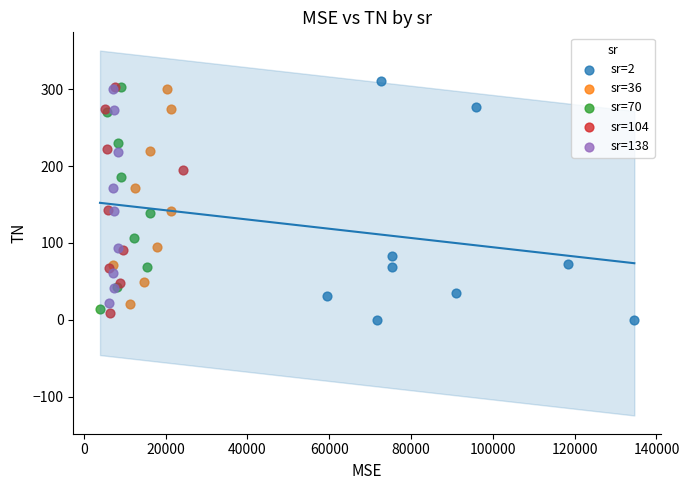

Which series has the largest Y range (max minus min)?

sr=2